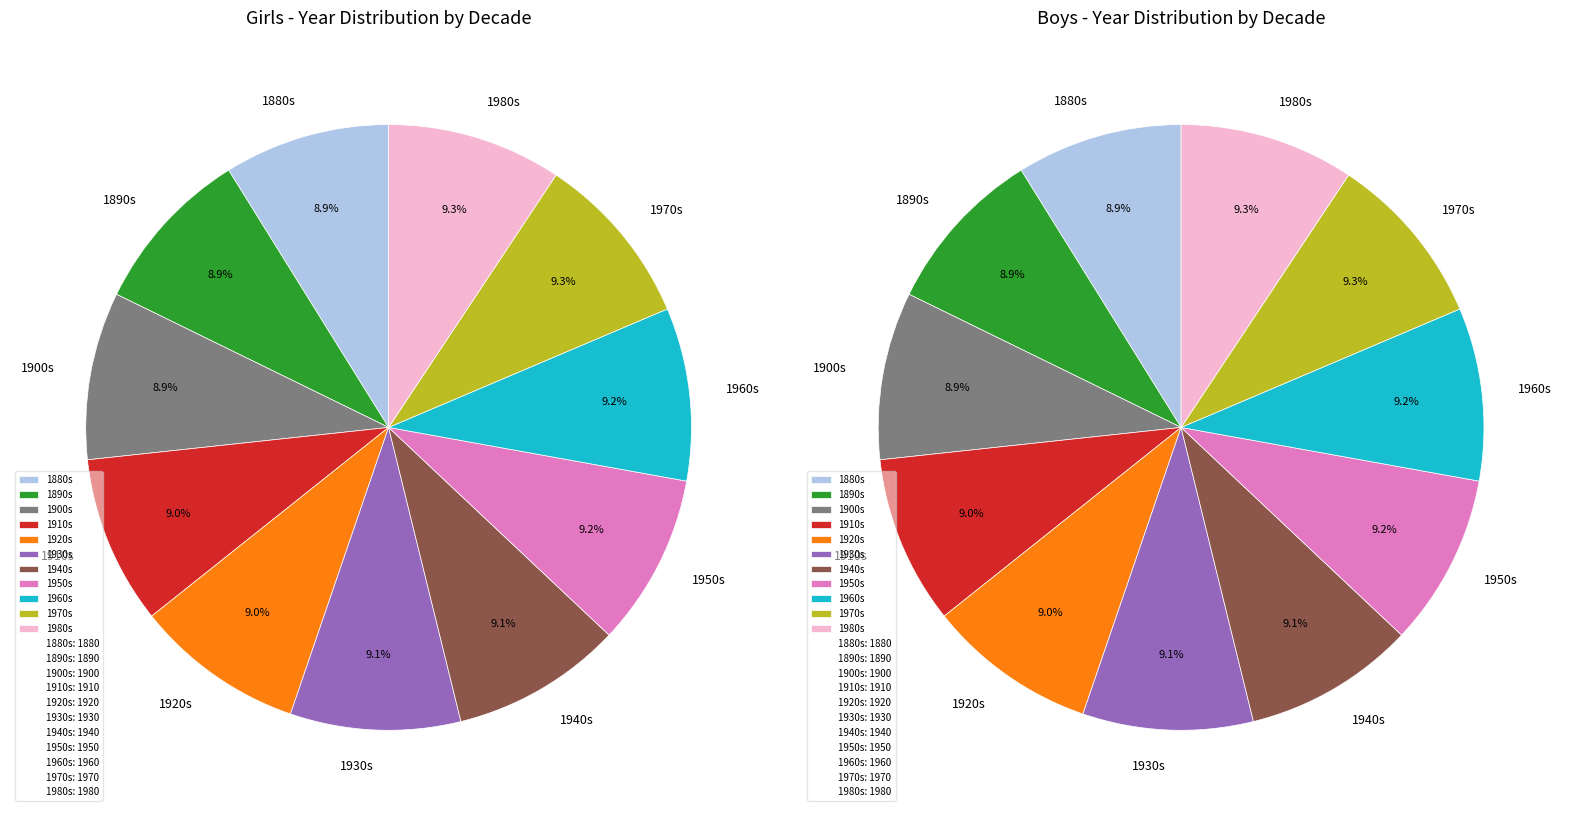

What percentage is NOT represented by 1884?

90.9%